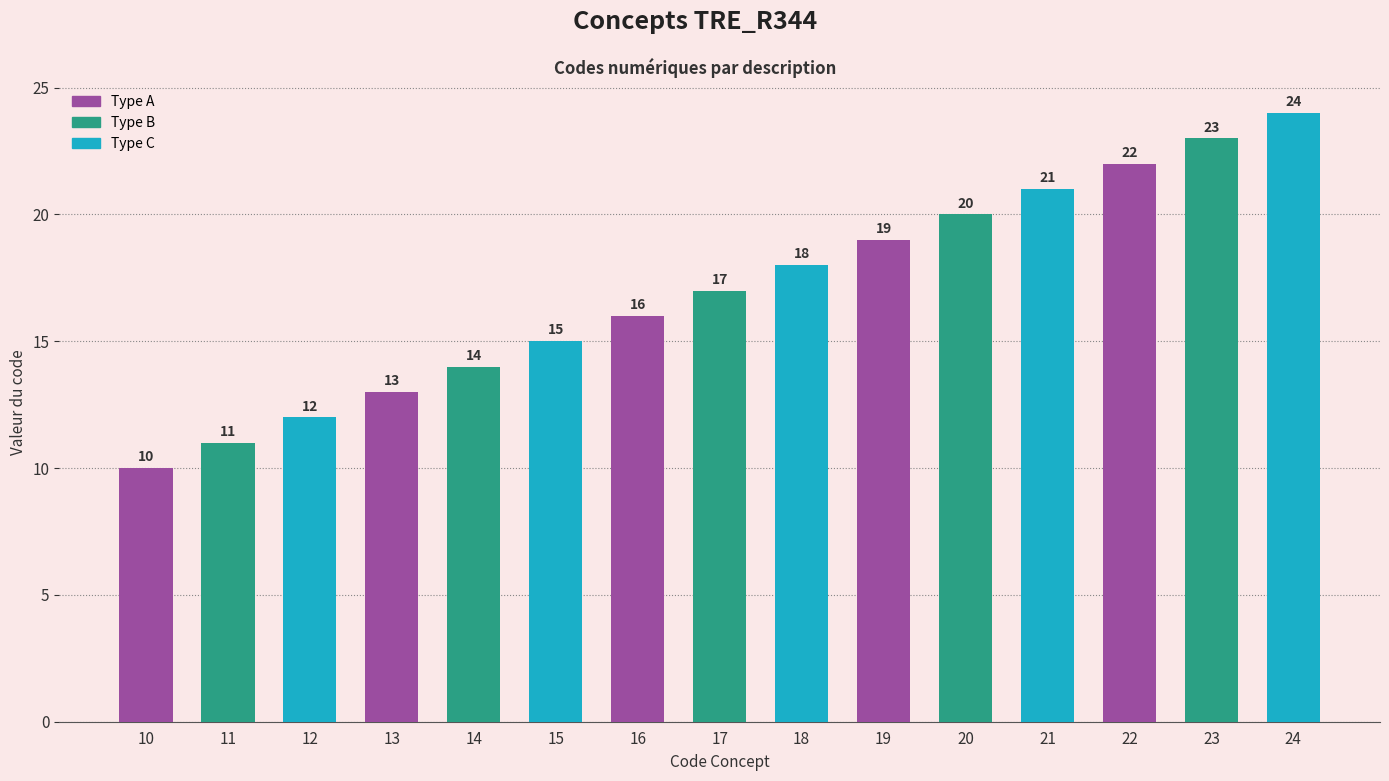

Between 15 and 22, which is larger?

22